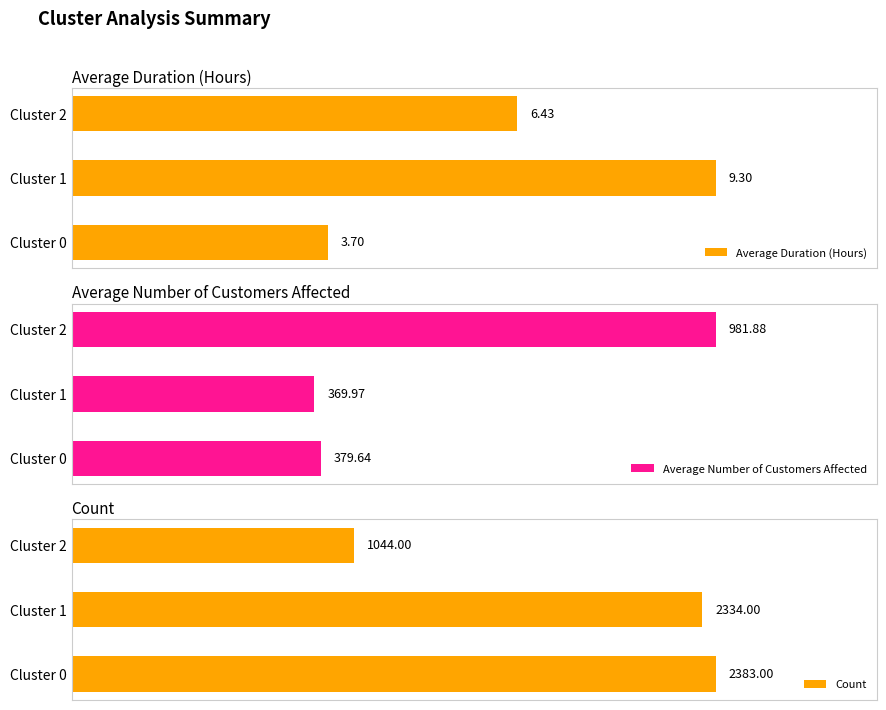

List the labels in order of Average Duration (Hours) value, smallest first.

Cluster 0, Cluster 2, Cluster 1